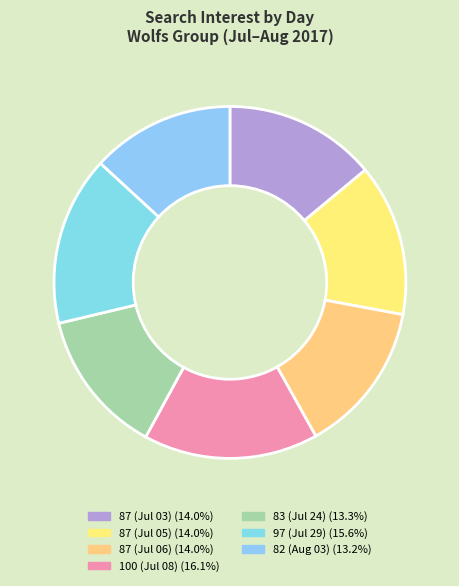

Count the number of slices in the pie.

7